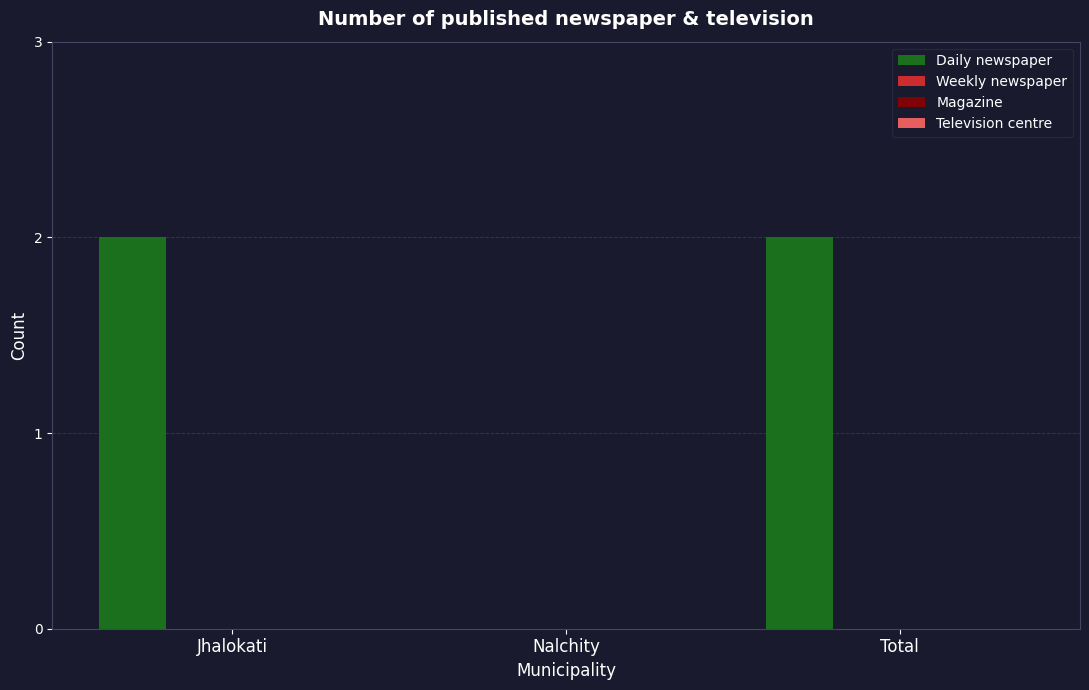

Are the bars horizontal?

No